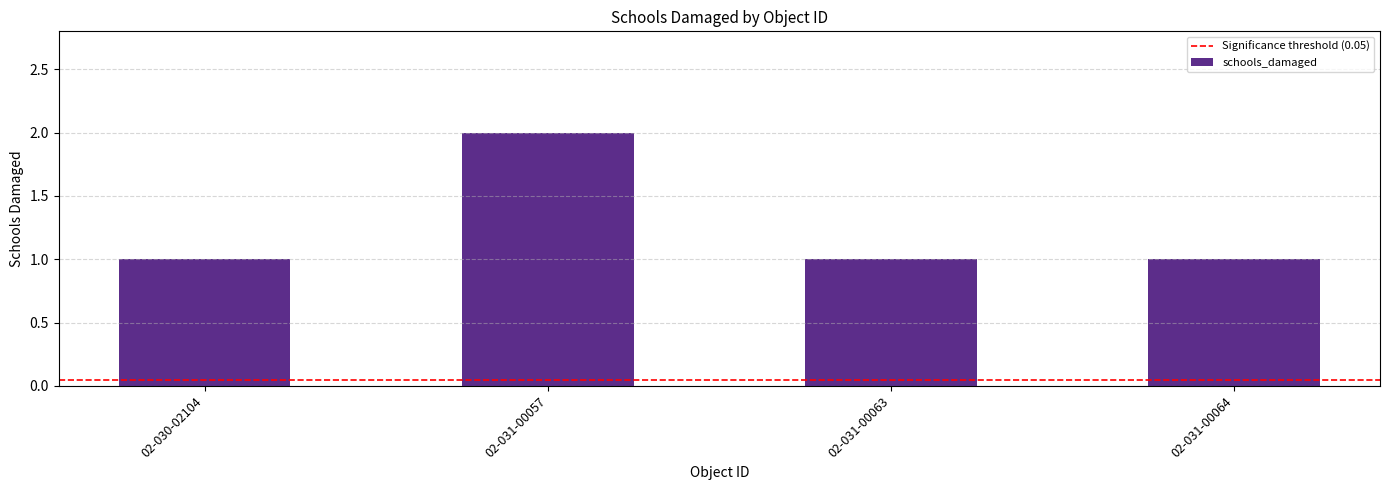

Reading left to right, what are all the values shown in this chart?

1	2	1	1